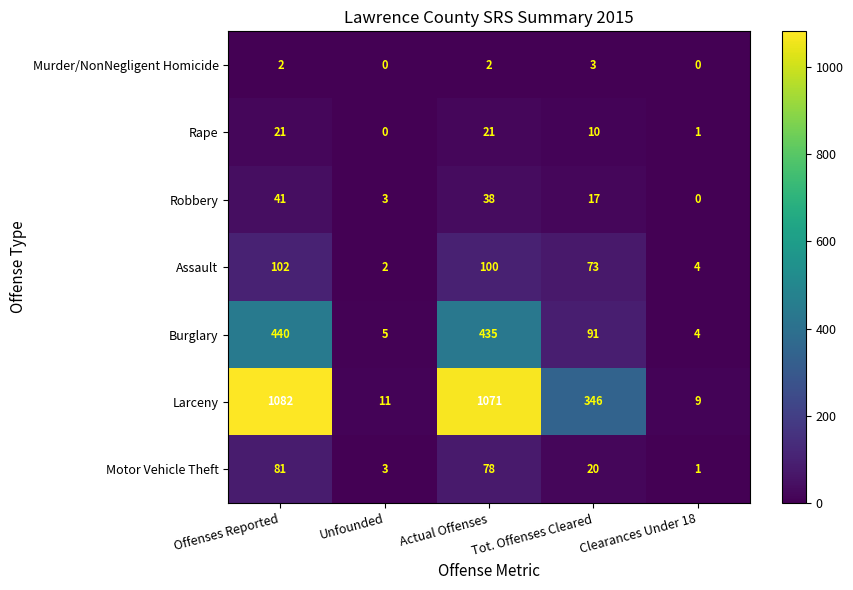

At Tot. Offenses Cleared, list the series in order from largest to smallest.

Larceny, Burglary, Assault, Motor Vehicle Theft, Robbery, Rape, Murder/NonNegligent Homicide